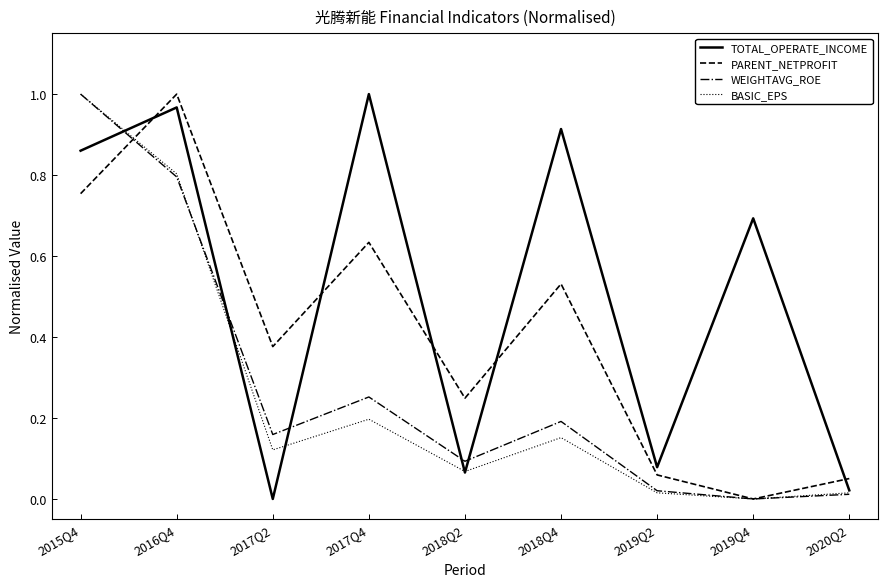

What position from the right is 2019Q4?

2